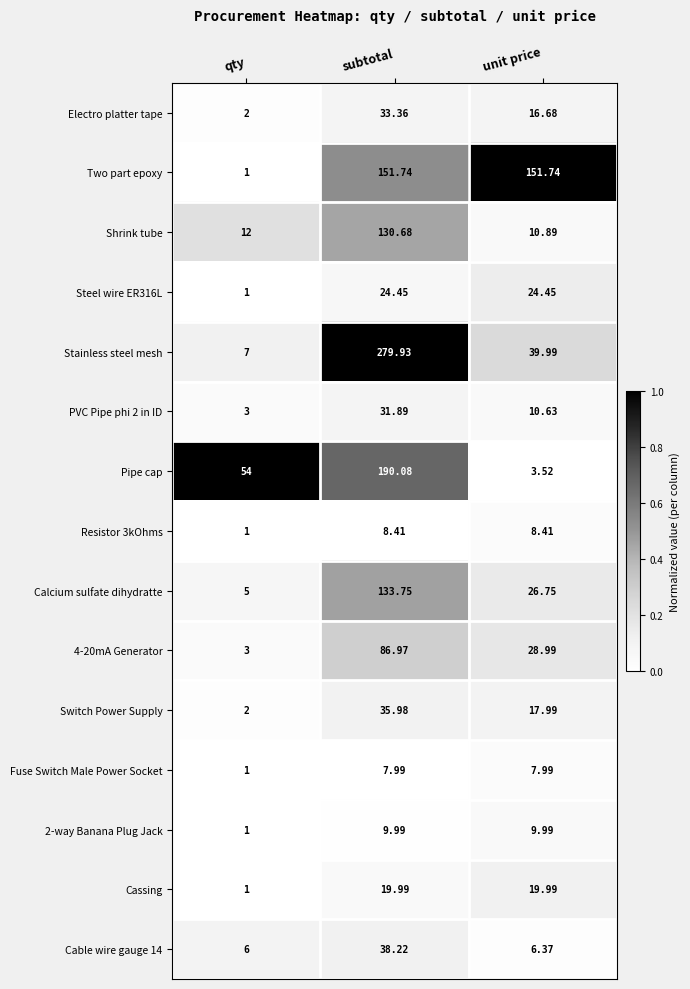

Which series has the largest range (max minus min)?

Stainless steel mesh